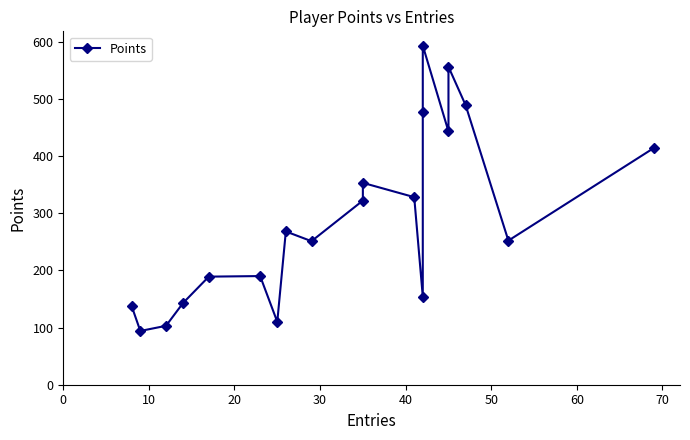

Reading left to right, extract all data points from this chart.

137	94	103	143	189	190	110	268	251	322	353	328	154	477	593	443	556	489	252	414